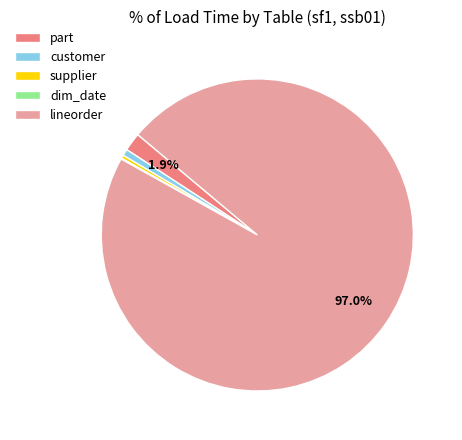

True or false: supplier accounts for 0% of the total.

True